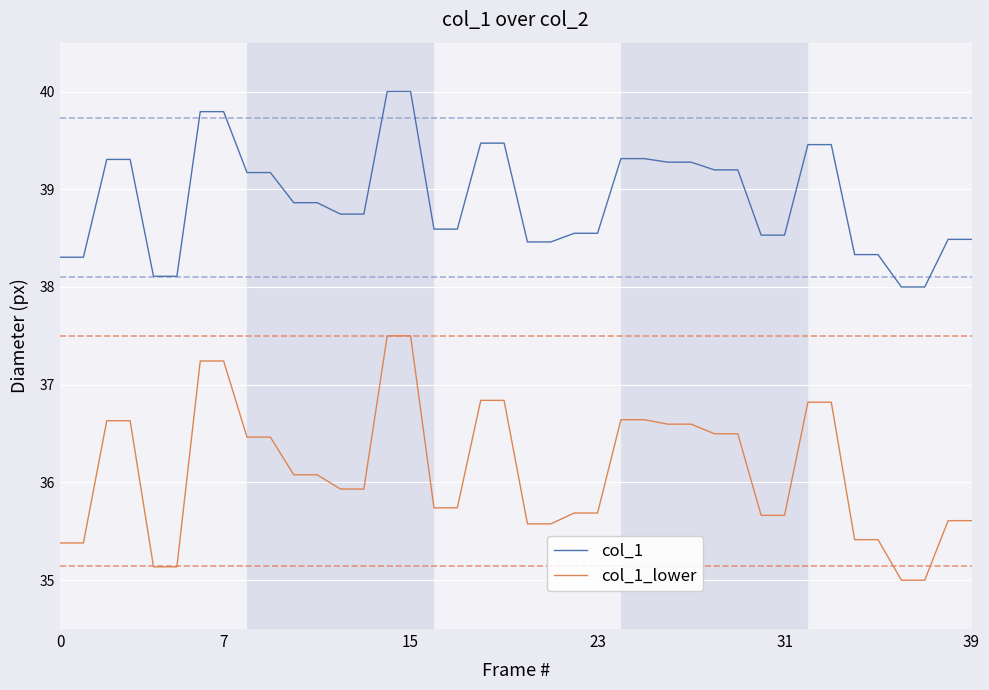

Which series has the largest total across all categories?

col_1